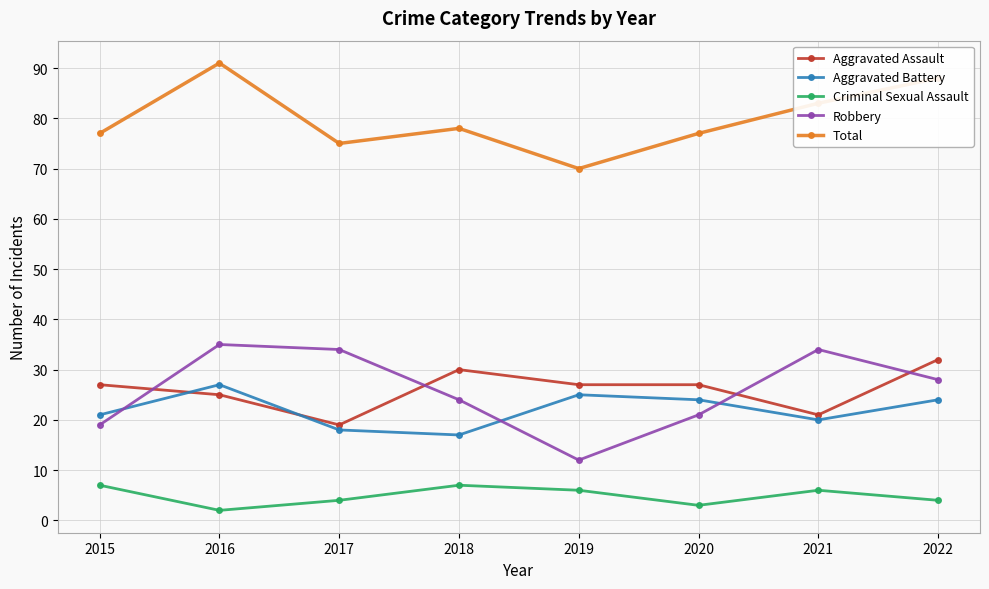

True or false: Criminal Sexual Assault and Aggravated Assault intersect in this chart.

False